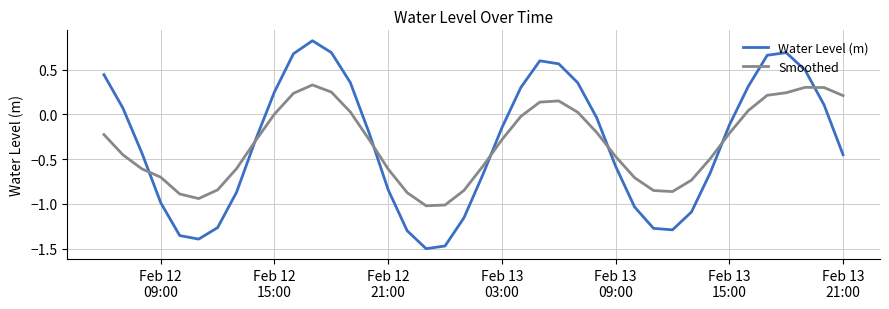

What is the maximum value shown in the chart?

0.8